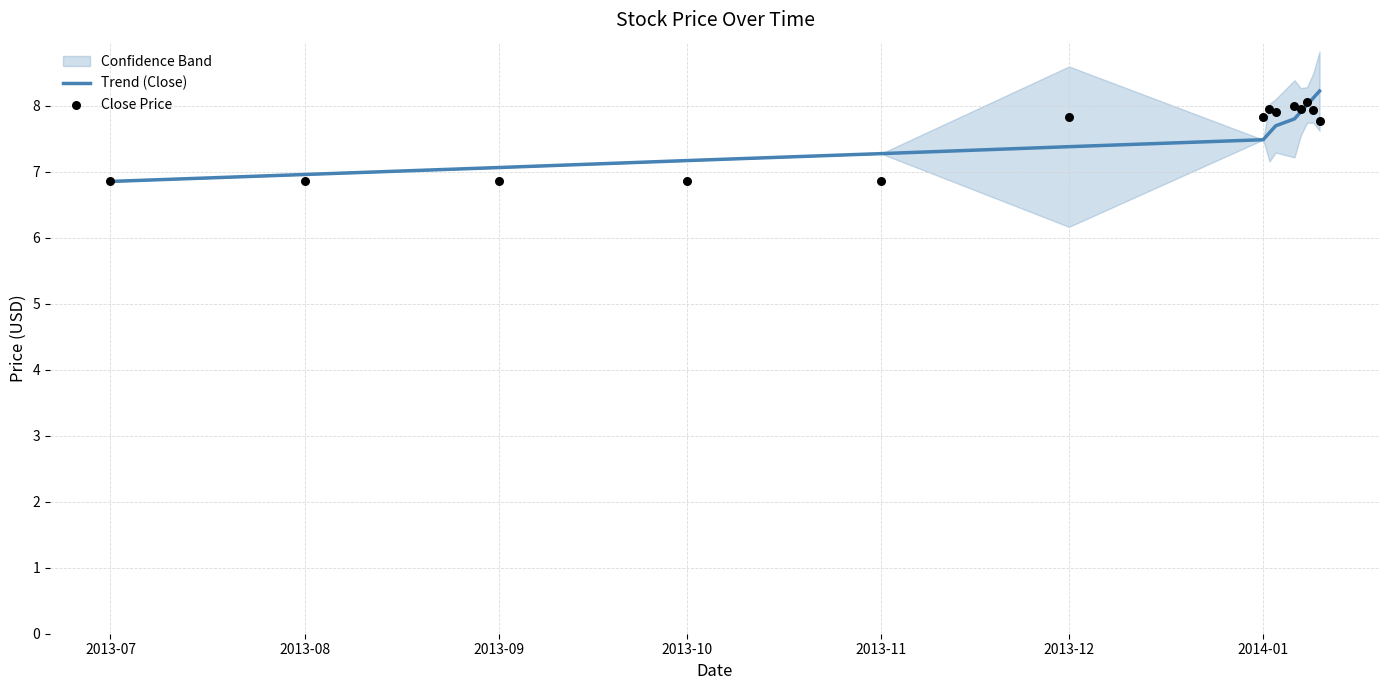

Is it true that Trend (Close) equals 2.4 at 2013-09?

False